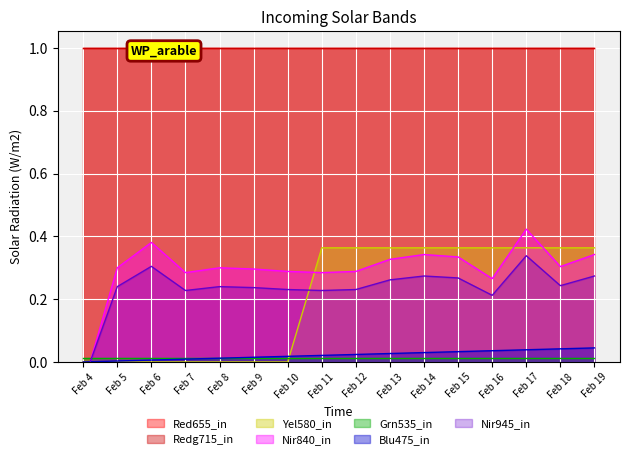

The value of Yel580_in at Feb 10 is 0.1. True or false?

False